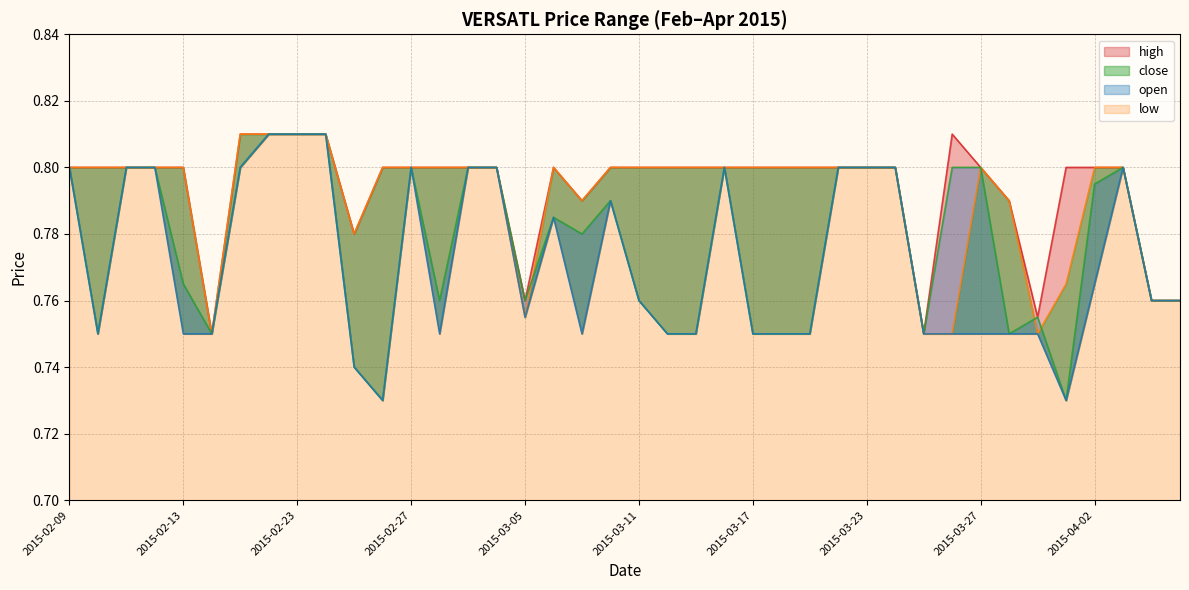

Which series changed the most between 2015-03-13 and 2015-03-25?

high